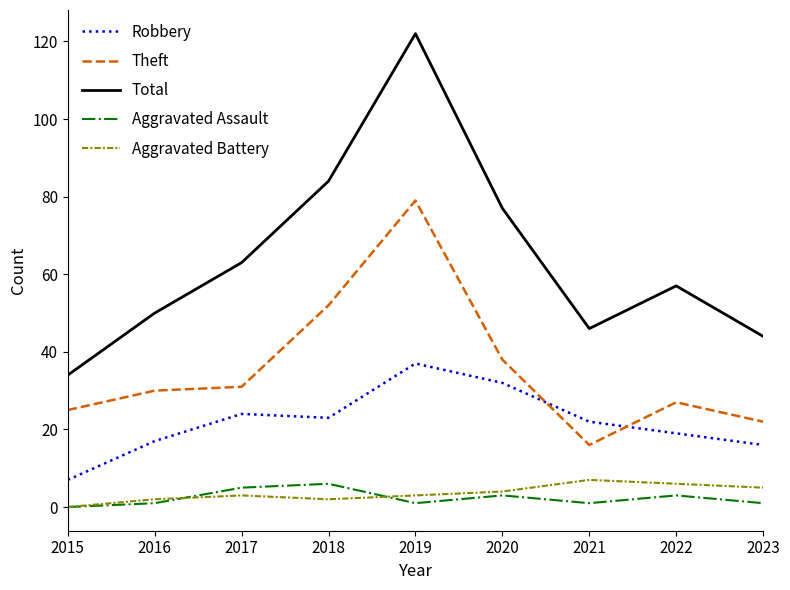

Reading left to right, extract all data points from this chart.

Robbery: 7	17	24	23	37	32	22	19	16
Theft: 25	30	31	52	79	38	16	27	22
Total: 34	50	63	84	122	77	46	57	44
Aggravated Assault: 0	1	5	6	1	3	1	3	1
Aggravated Battery: 0	2	3	2	3	4	7	6	5